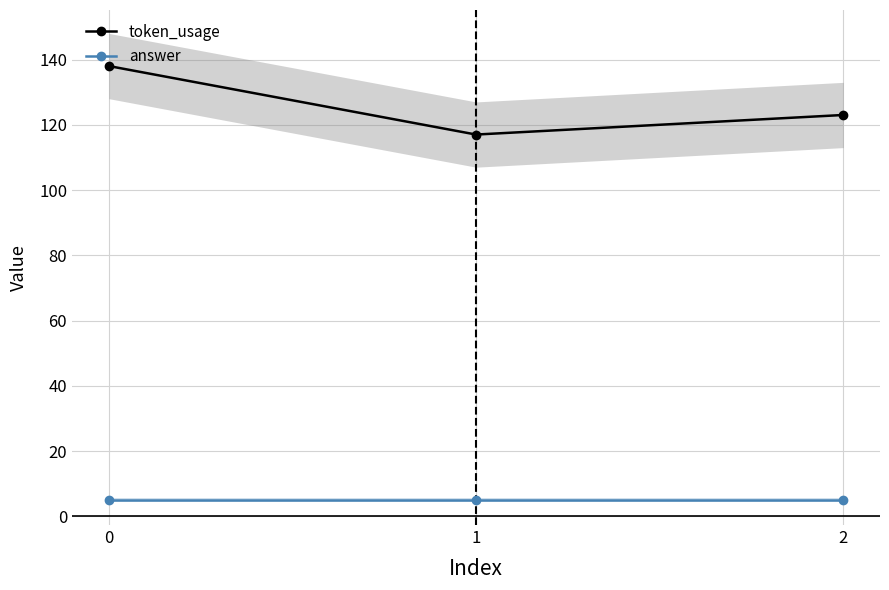

What is the average value of the token_usage series?

126